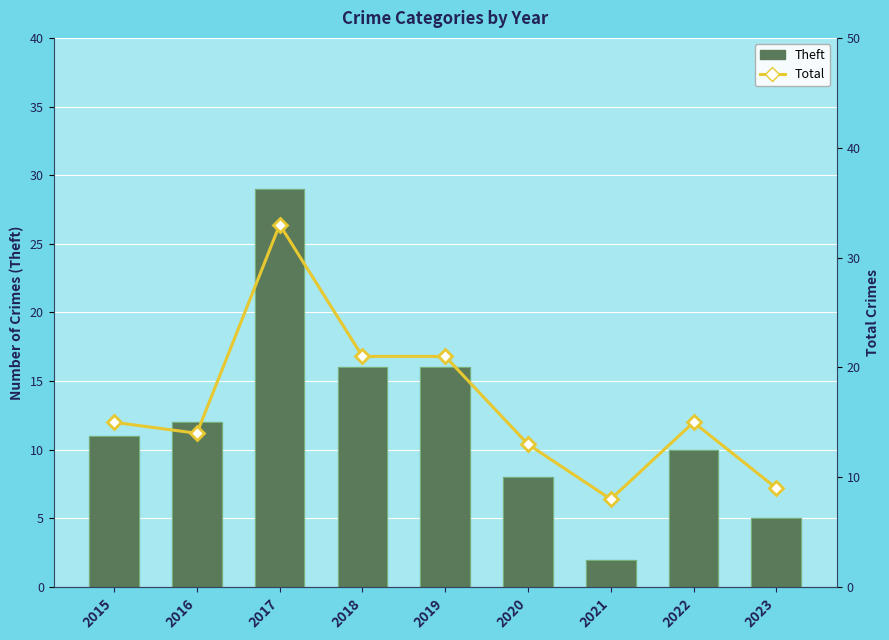

How many categories are shown in the chart?

9